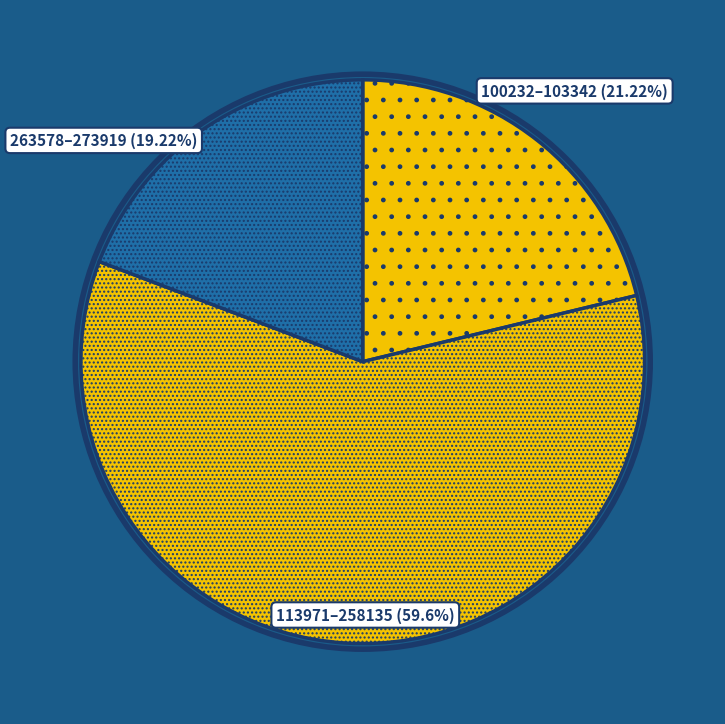

What is the ratio of the value at 100232–103342 (21.22%) to the value at 263578–273919 (19.22%)?

1.1